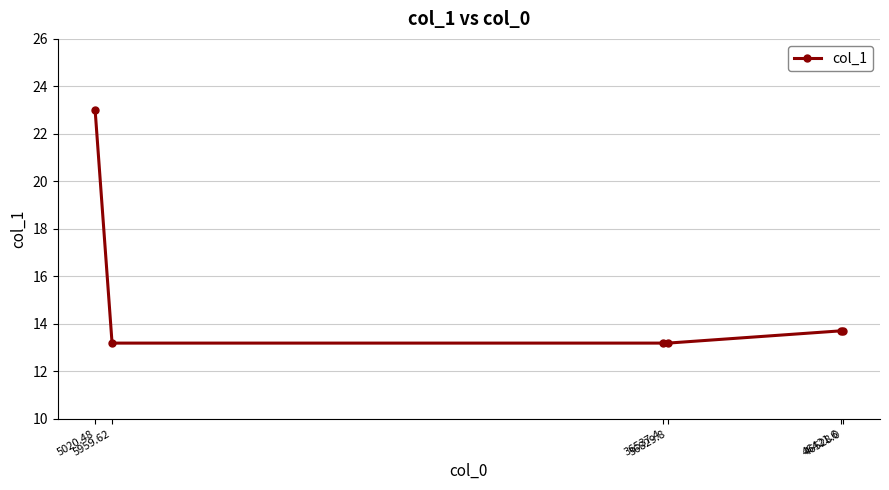

At which category does the chart reach its peak across all series?

5020.48